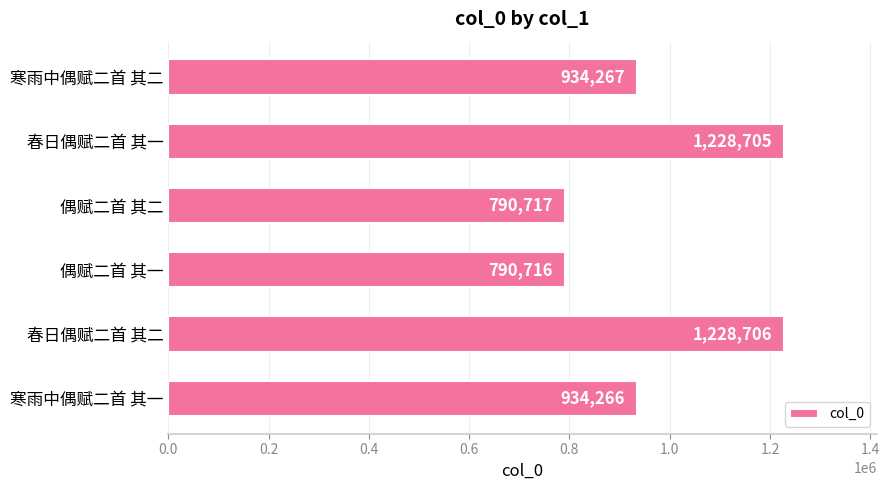

Count the number of data series in this chart.

1